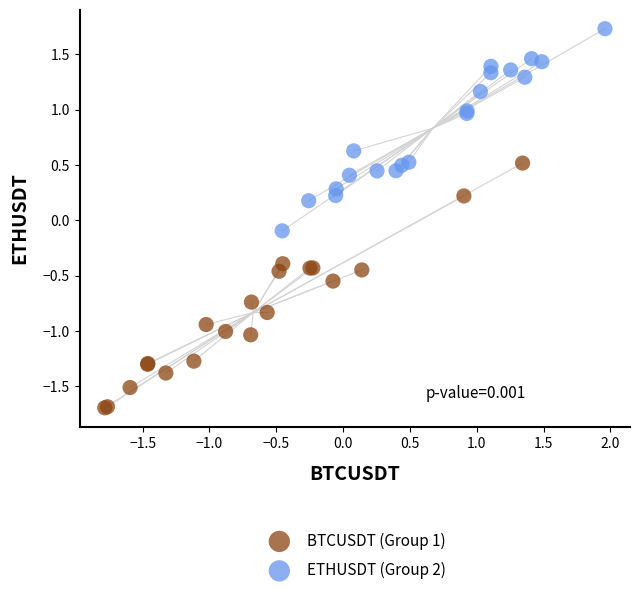

Which series contains the highest Y value?

ETHUSDT (Group 2)